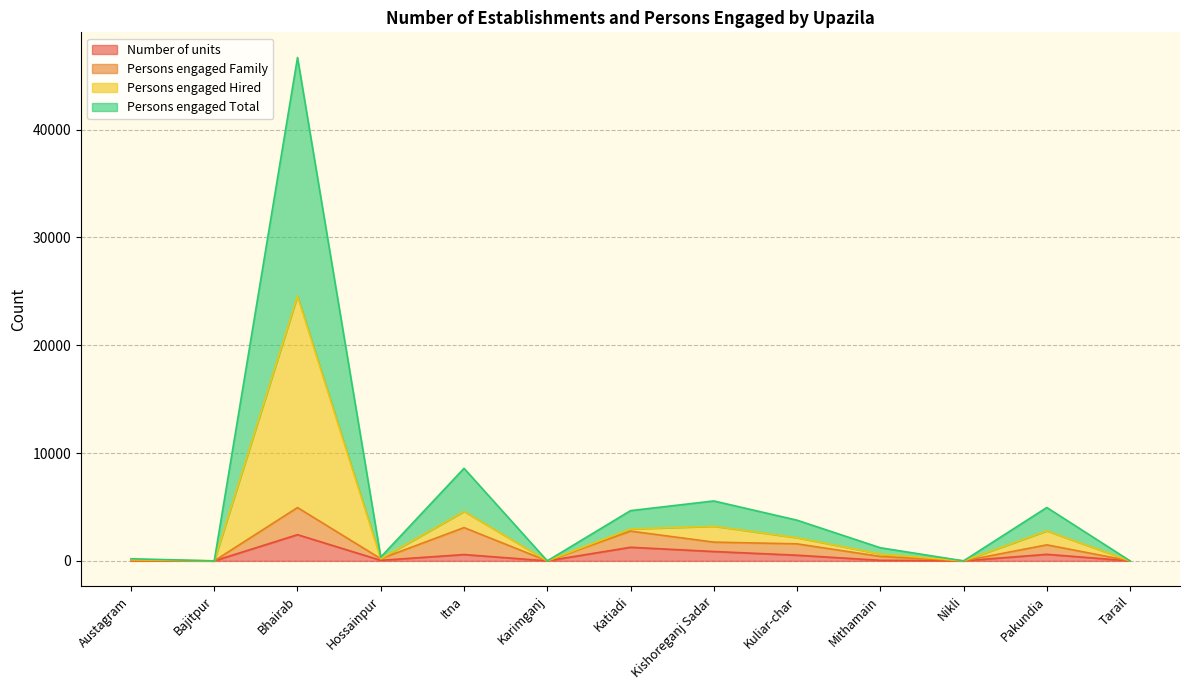

How many lines are shown in the chart?

4